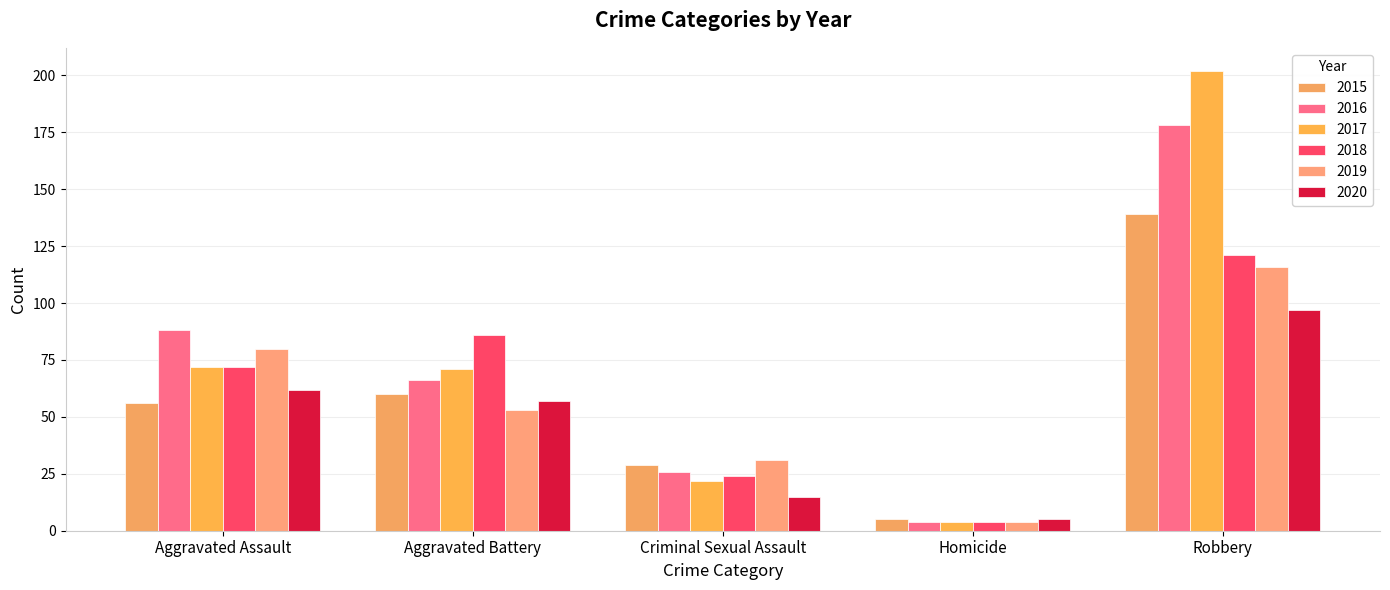

At which label does 2019 reach its peak?

Robbery